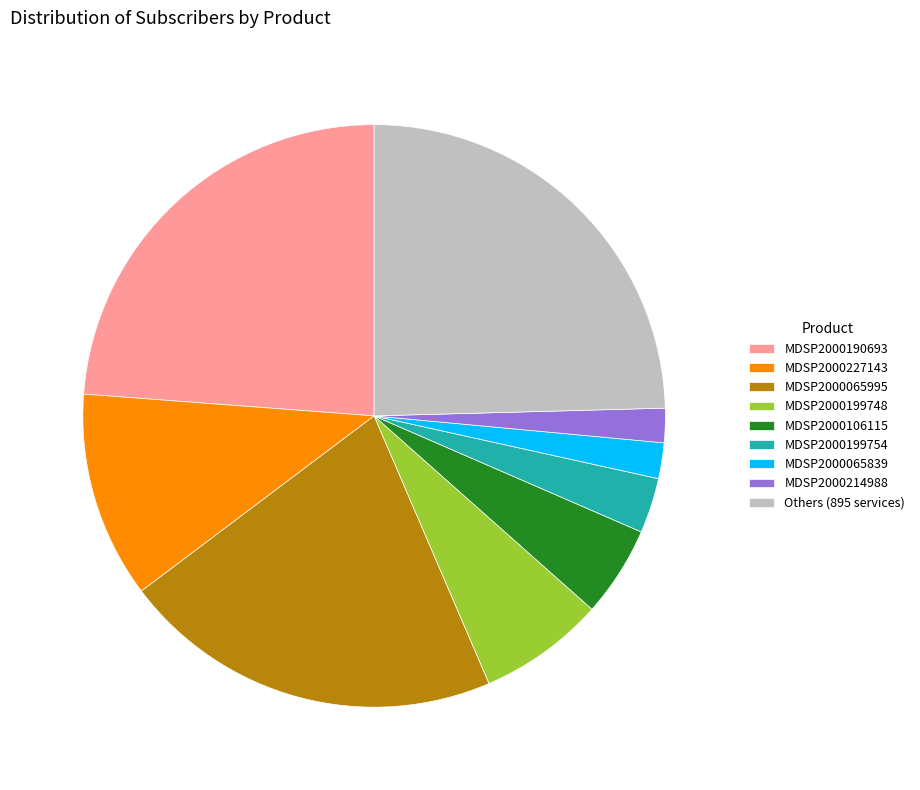

Which has a higher value, Others (895 services) or MDSP2000065995?

Others (895 services)